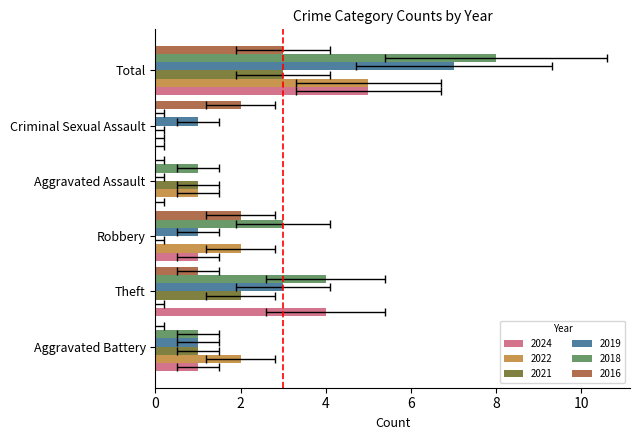

How many bars are there in each group?

6